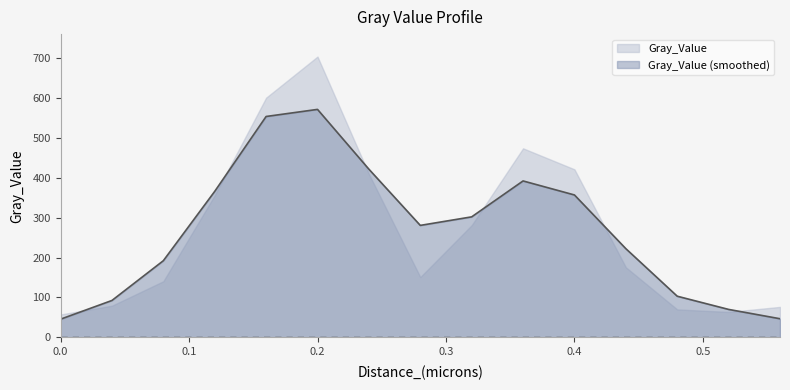

What is the change in value from 0.16 to 0.2?

+102.9